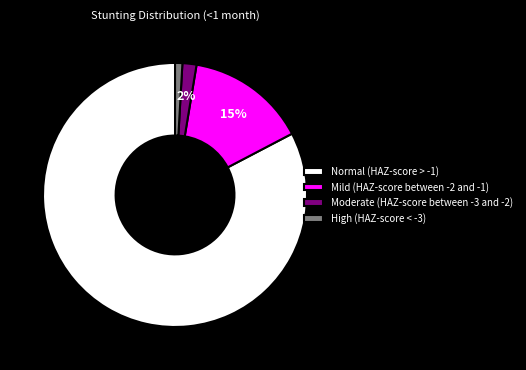

To the nearest percent, what is the average slice percentage?

25%